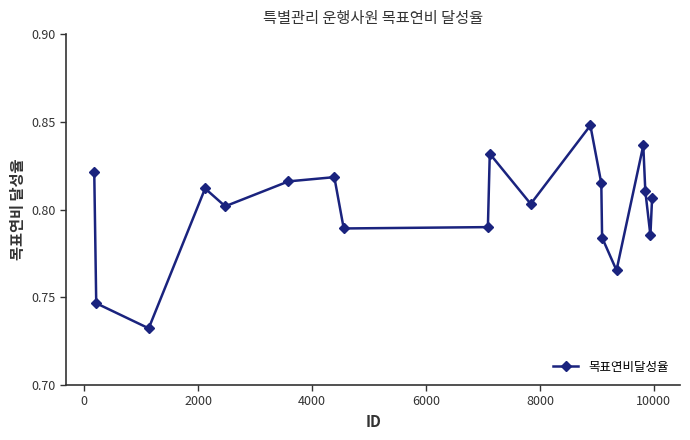

What is the sum of all values?

15.2